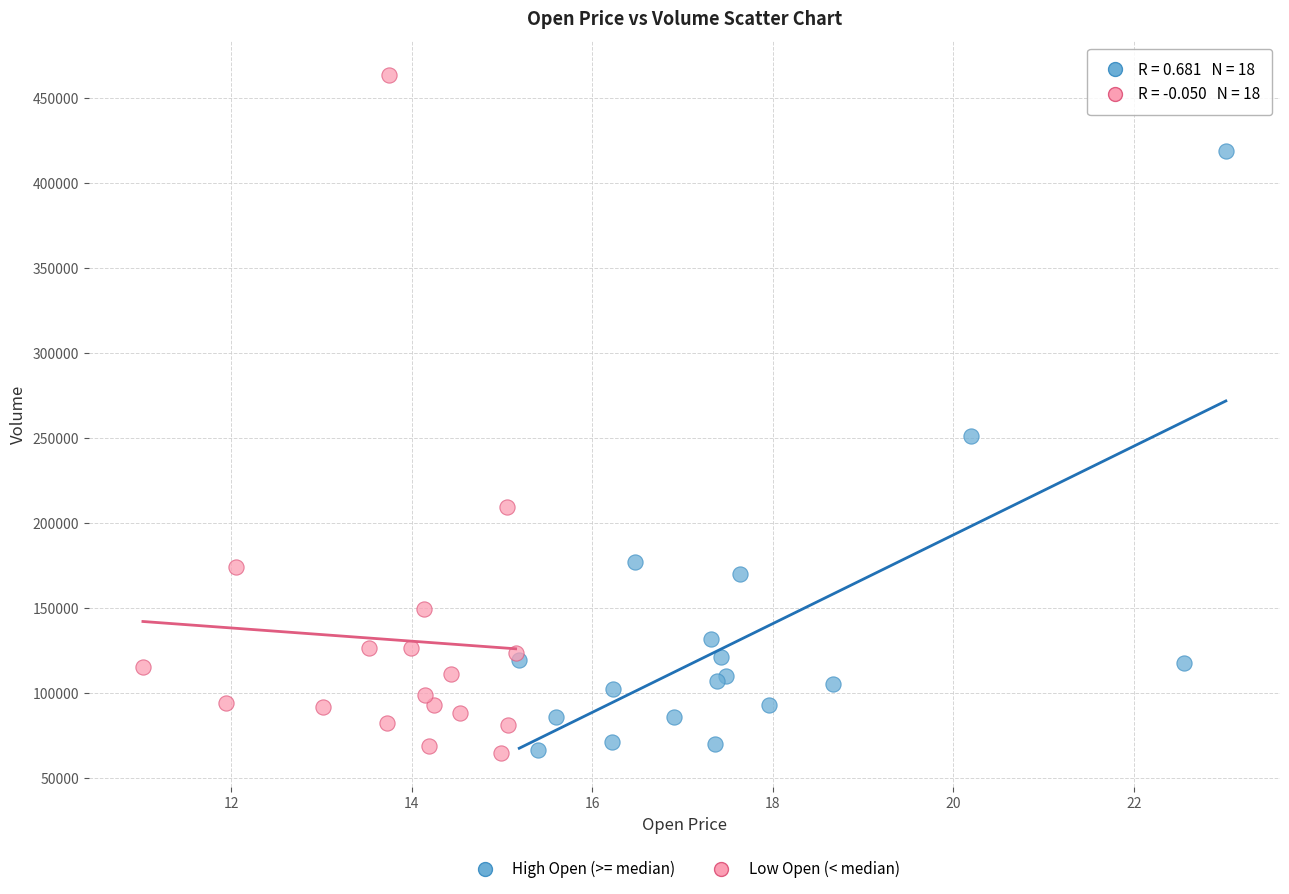

Which series reaches the maximum Y coordinate?

Low Open (< median)